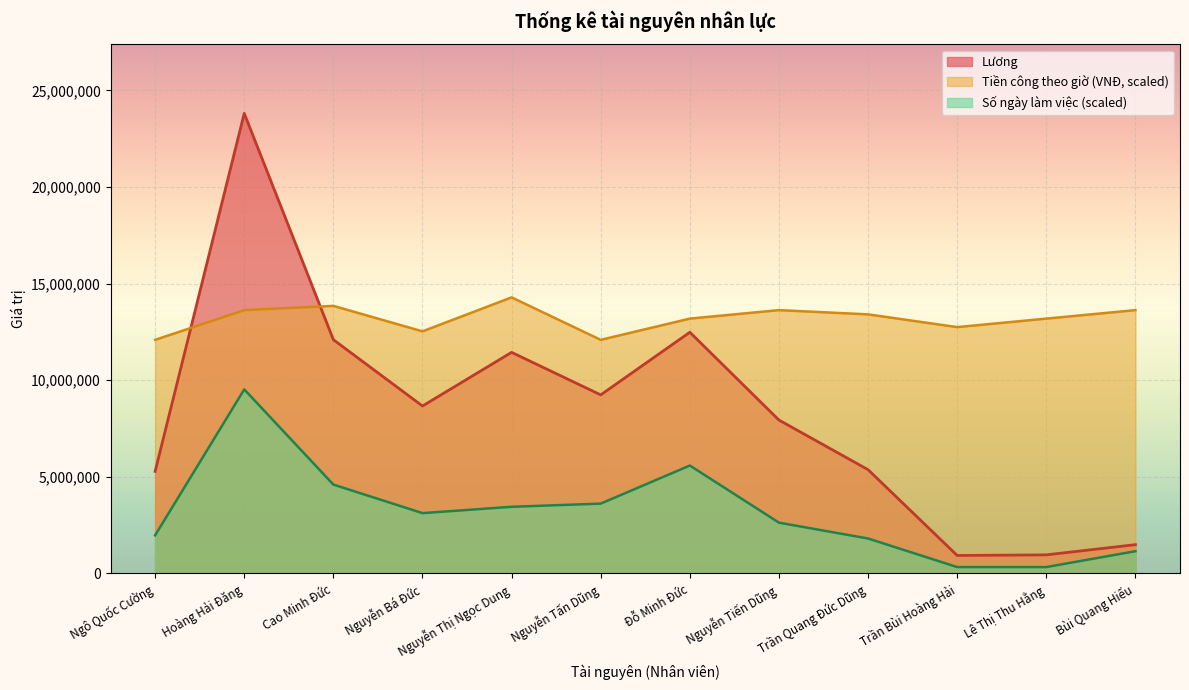

Where is the first local maximum for Số ngày làm việc?

Hoàng Hải Đăng